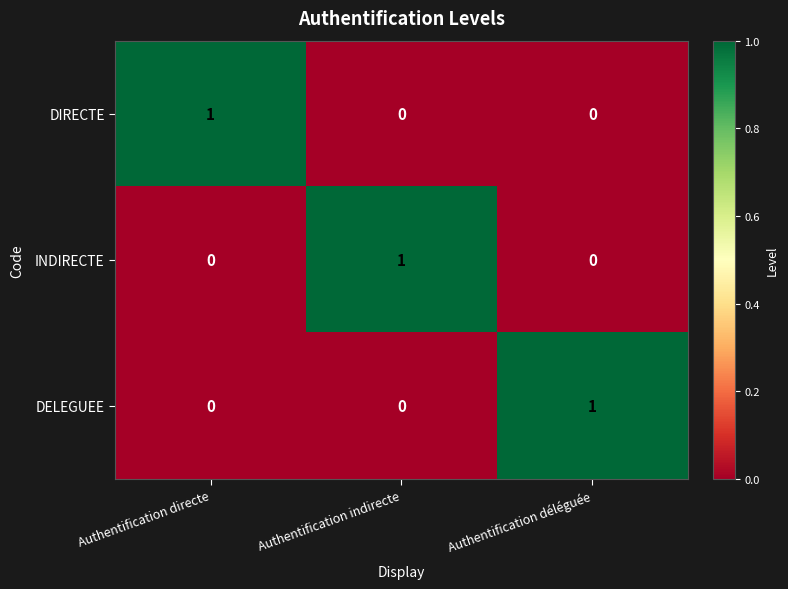

The value of INDIRECTE at Authentification indirecte is 1. True or false?

True